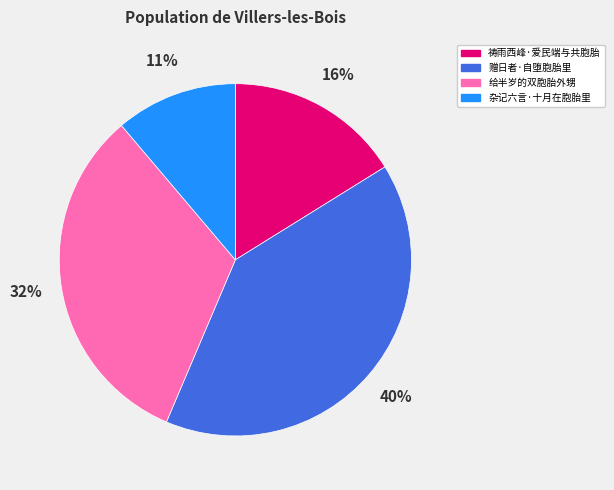

To the nearest percent, what is the difference between the largest and smallest slice percentages?

29%